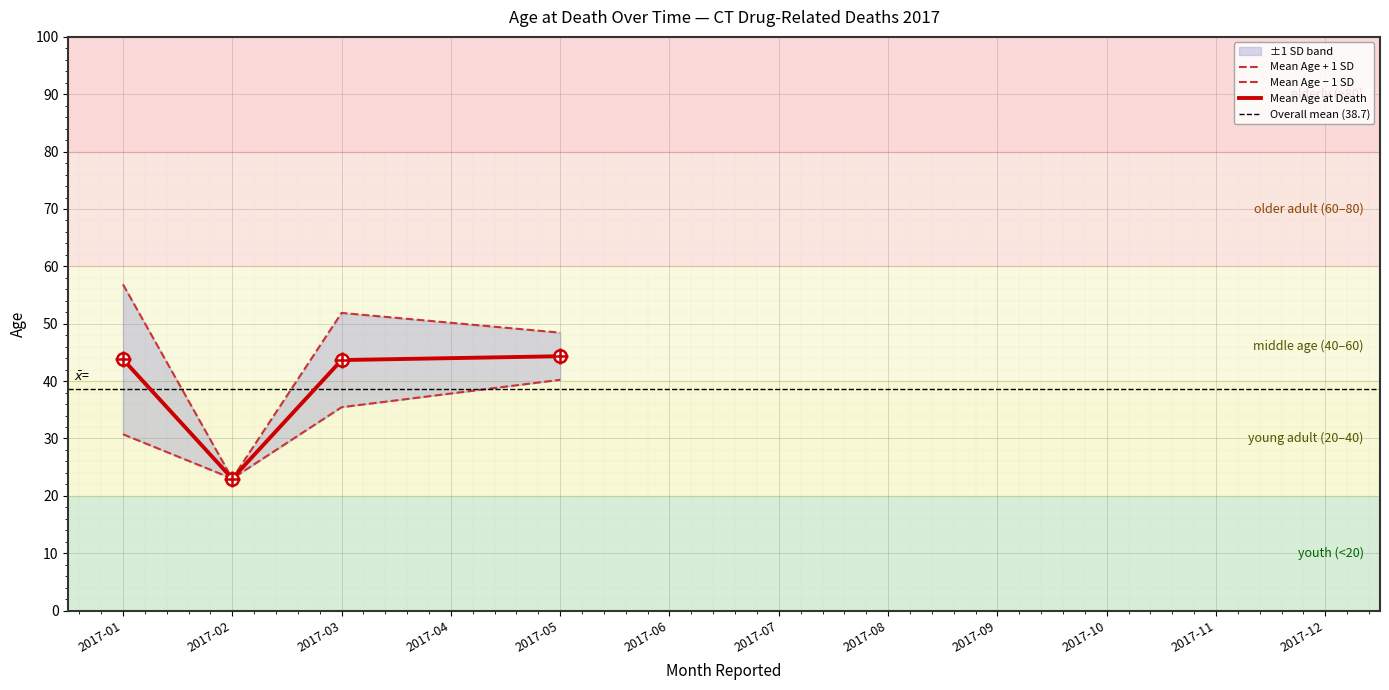

True or false: Mean Age at Death has a value of 39.7 at 2017-02.

False